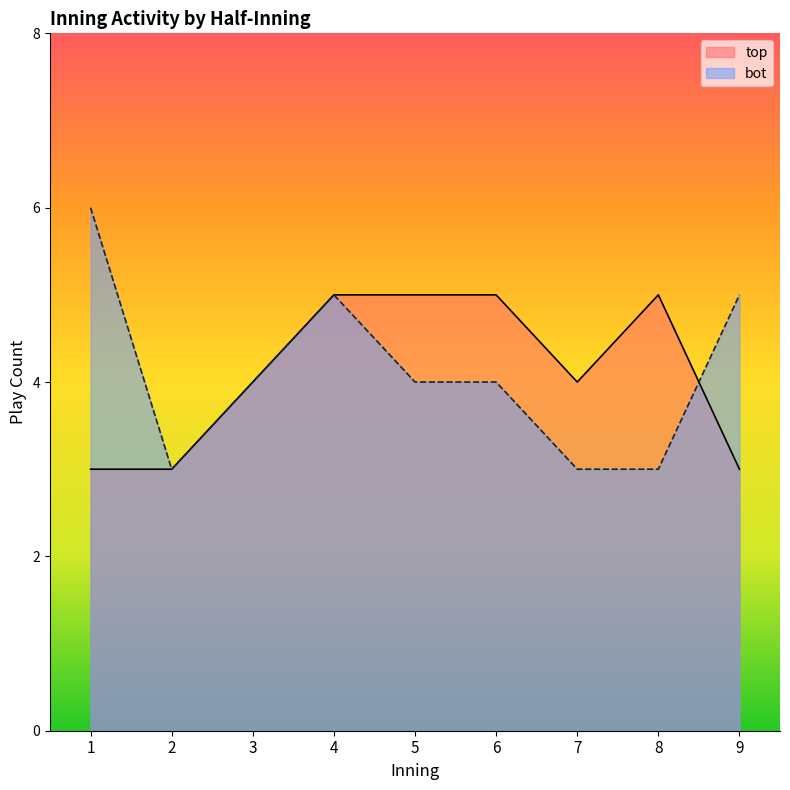

What is the minimum value for top?

3